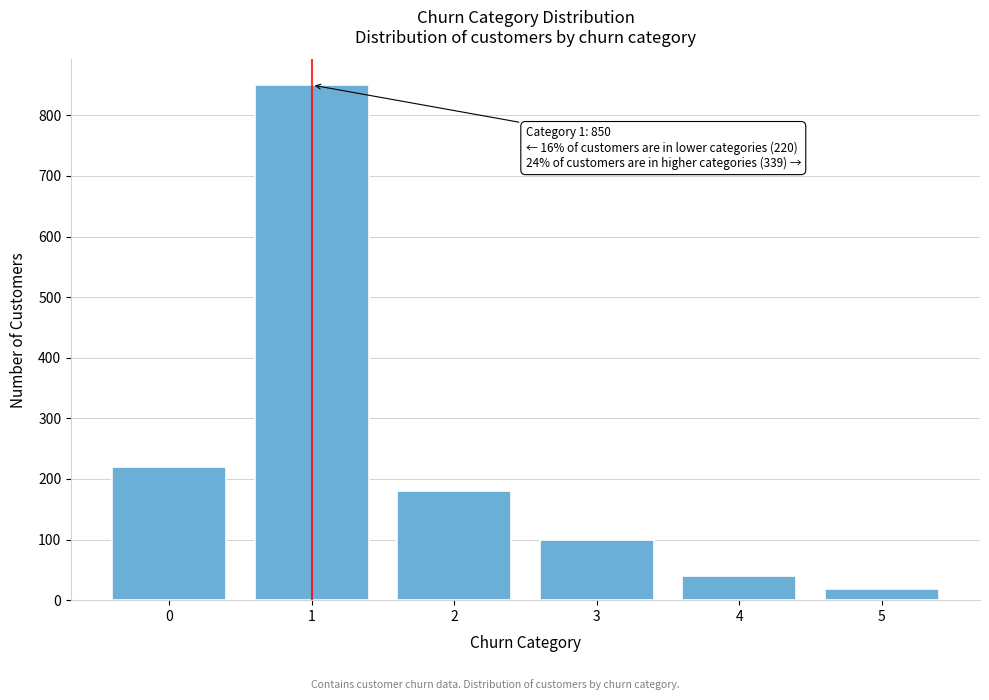

Reading left to right, list all the values displayed in this chart.

220	850	180	100	40	19